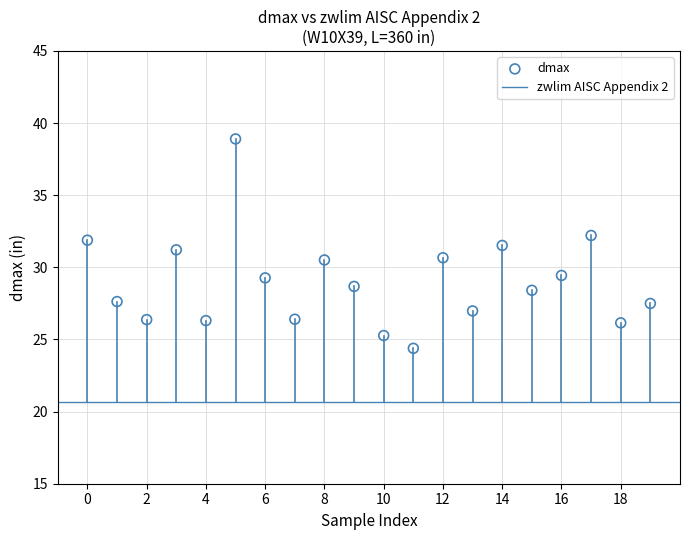

What is the range of Y values (max minus min)?

14.5